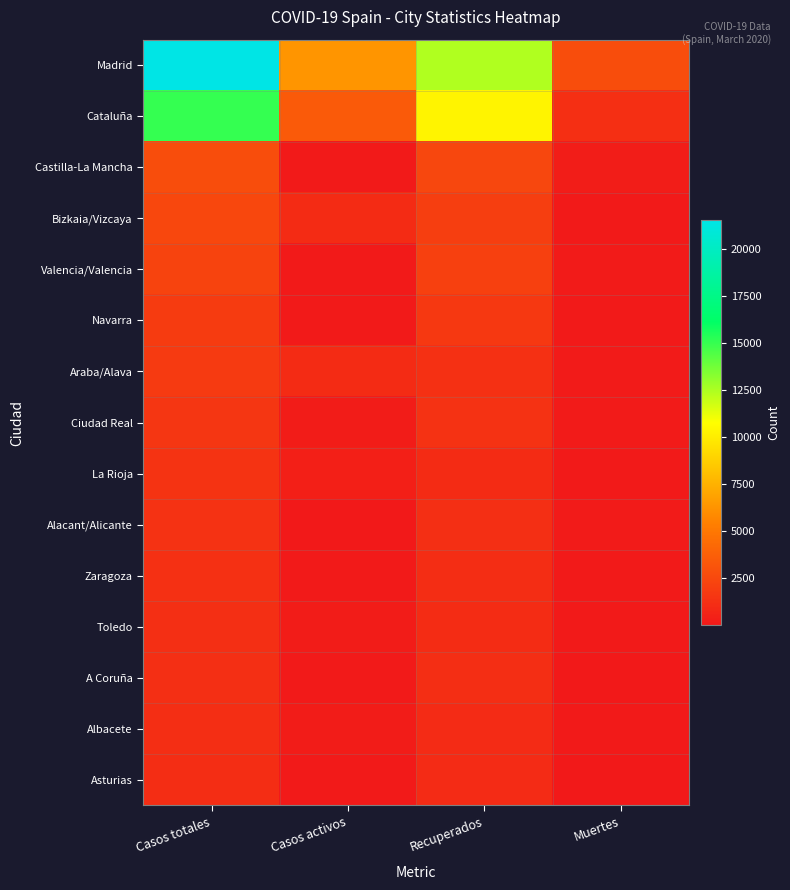

List the series in order of their peak value, highest first.

Madrid, Cataluña, Castilla-La Mancha, Bizkaia/Vizcaya, Valencia/Valencia, Navarra, Araba/Alava, Ciudad Real, La Rioja, Alacant/Alicante, Zaragoza, Toledo, A Coruña, Albacete, Asturias